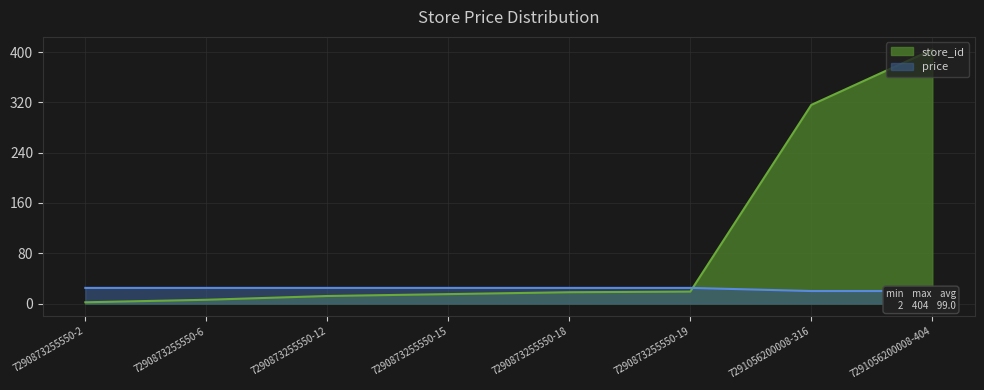

True or false: store_id has a value of 6.0 at 7290873255550-6.

True